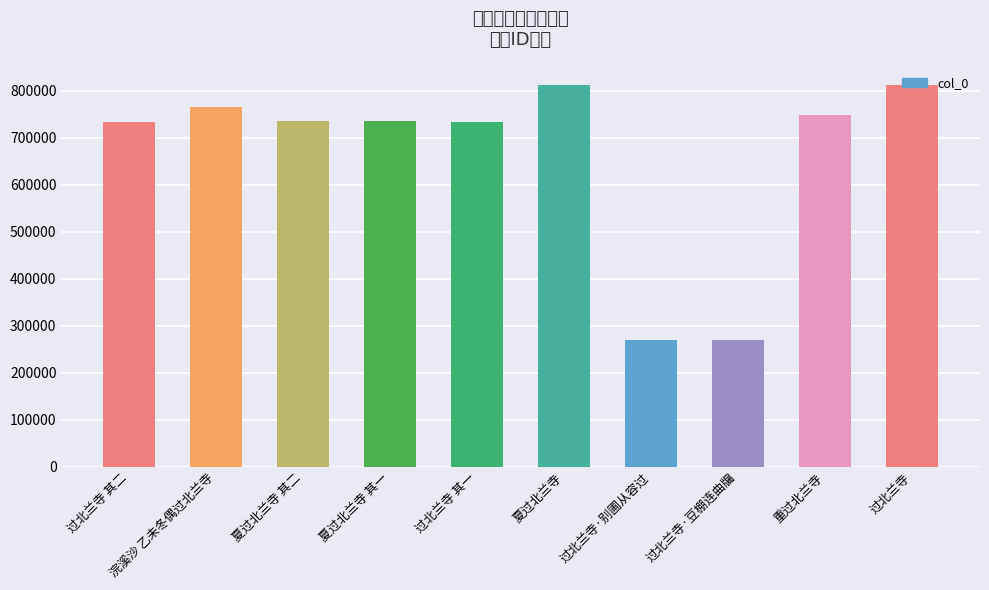

What is the label of the 7th bar from the right?

夏过北兰寺 其一